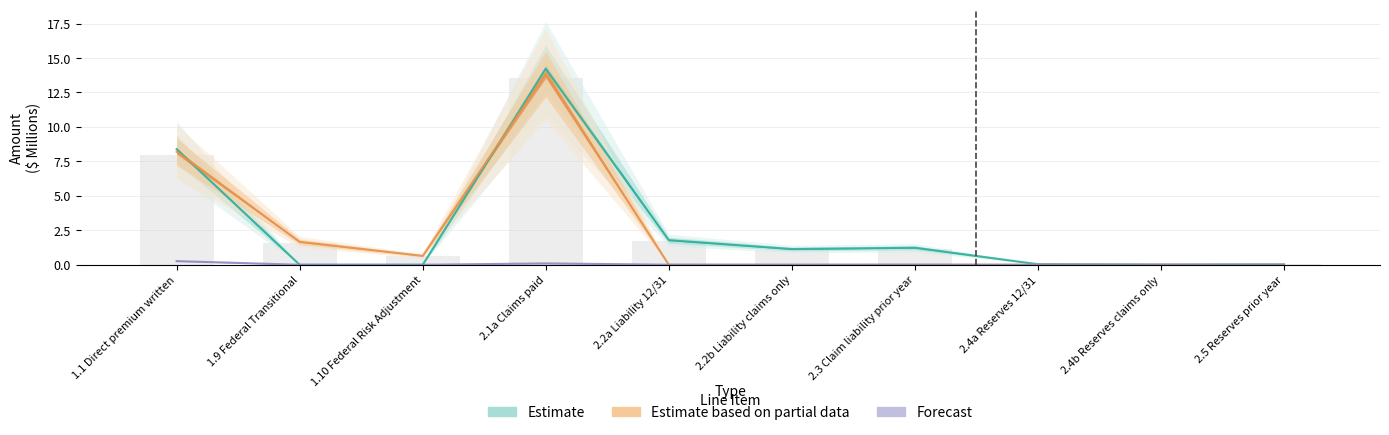

How many series are shown in this chart?

3